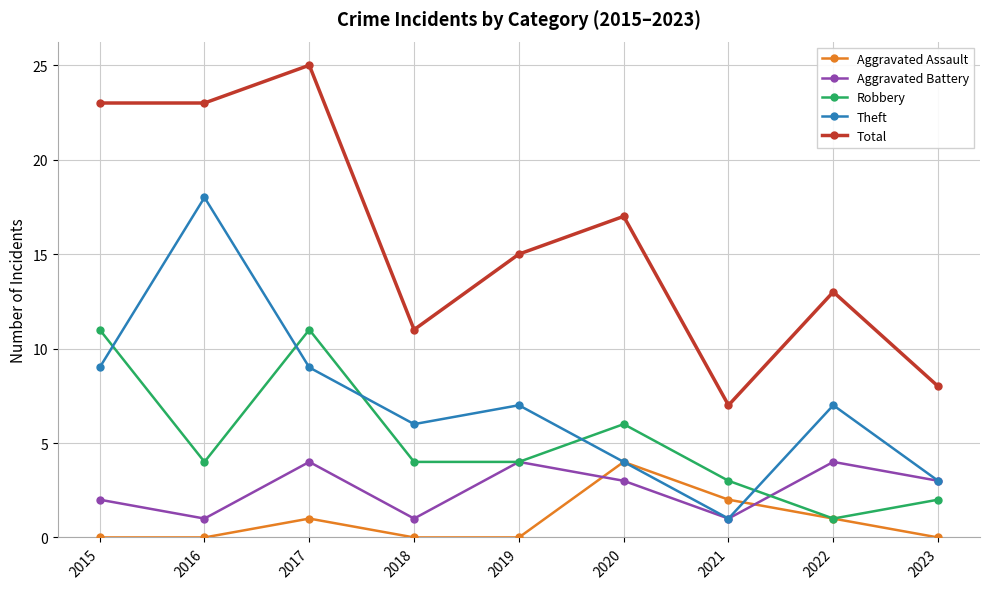

What is the maximum value shown in the chart?

25